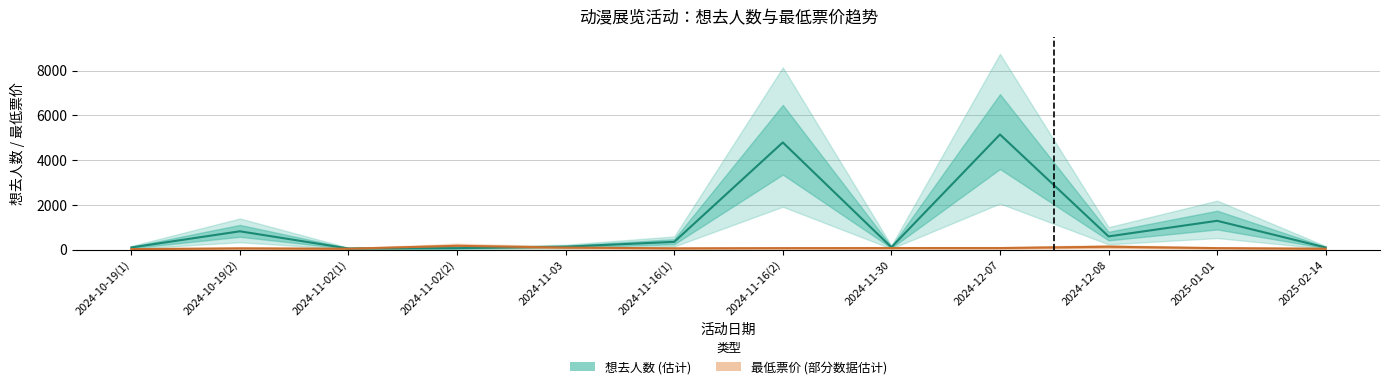

Reading right to left, transcribe all the data shown in this chart.

想去人数: 2025-02-14=92.0	2025-01-01=1286.0	2024-12-08=589.0	2024-12-07=5143.0	2024-11-30=104.0	2024-11-16(2)=4788.0	2024-11-16(1)=345.0	2024-11-03=129.0	2024-11-02(2)=64.0	2024-11-02(1)=49.0	2024-10-19(2)=817.0	2024-10-19(1)=94.0
最低票价: 2025-02-14=39.8	2025-01-01=65.0	2024-12-08=128.0	2024-12-07=69.0	2024-11-30=68.0	2024-11-16(2)=65.0	2024-11-16(1)=55.0	2024-11-03=89.0	2024-11-02(2)=168.0	2024-11-02(1)=39.9	2024-10-19(2)=55.0	2024-10-19(1)=22.3